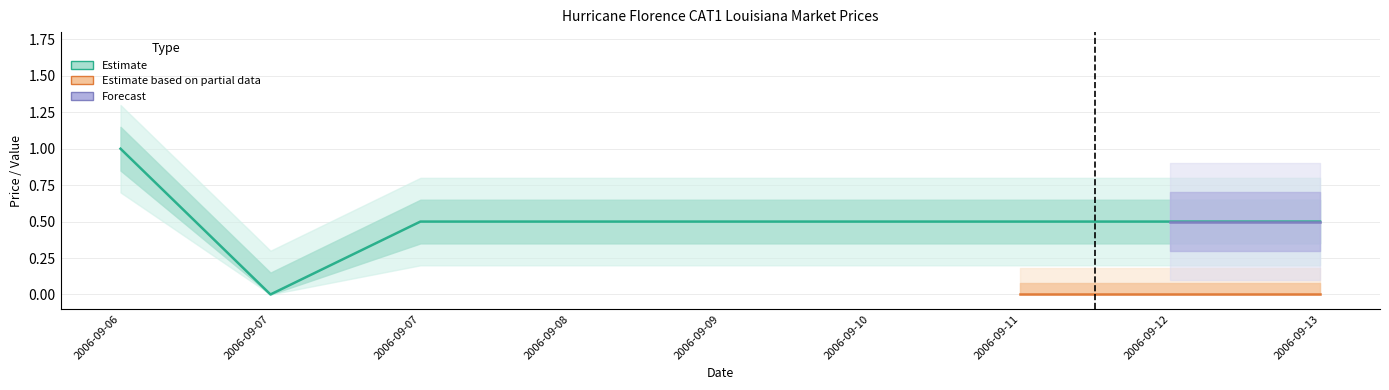

What is the sum of all closing price values?

4.5